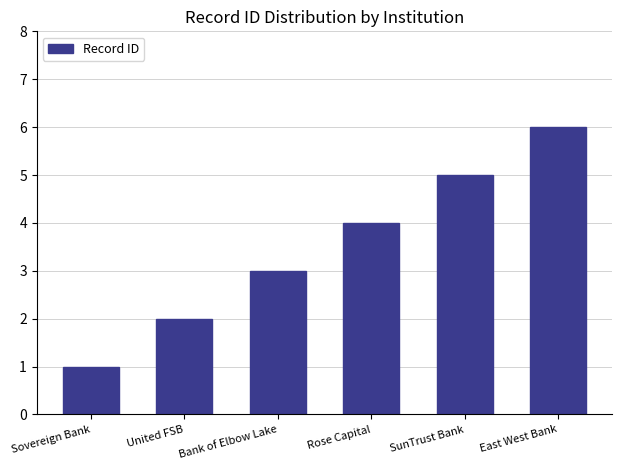

List the labels in order of value, largest first.

East West Bank, SunTrust Bank, Rose Capital, Bank of Elbow Lake, United FSB, Sovereign Bank